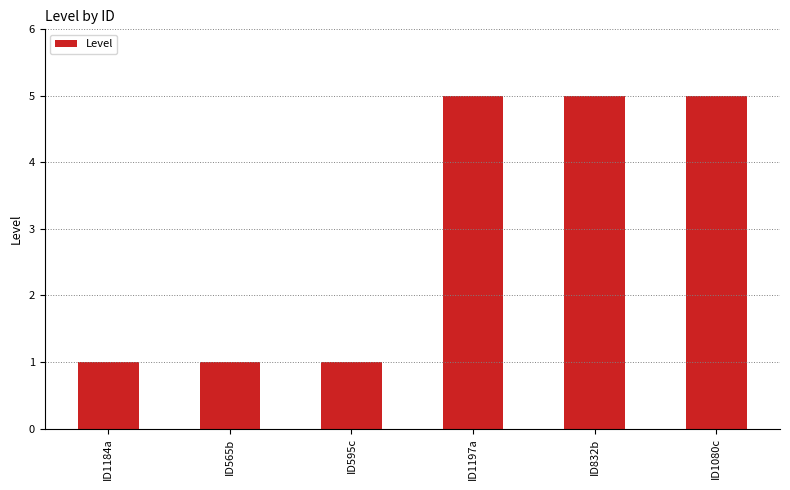

Approximately how many times larger is the value at ID565b compared to ID1080c?

0.2